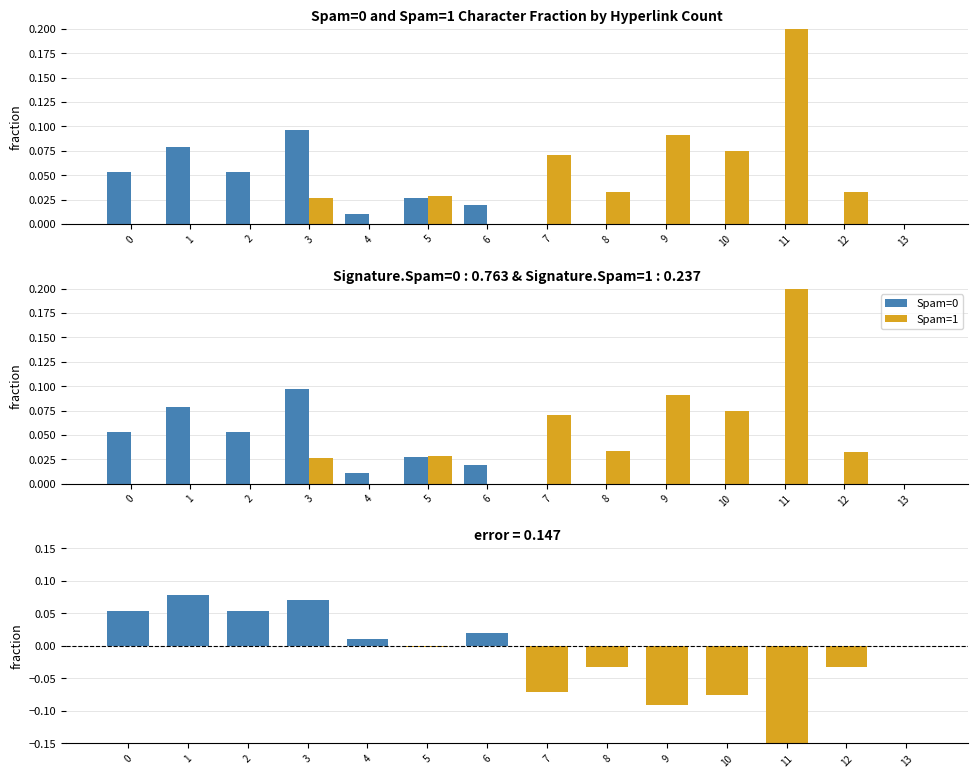

Which category has the highest value across all series?

11